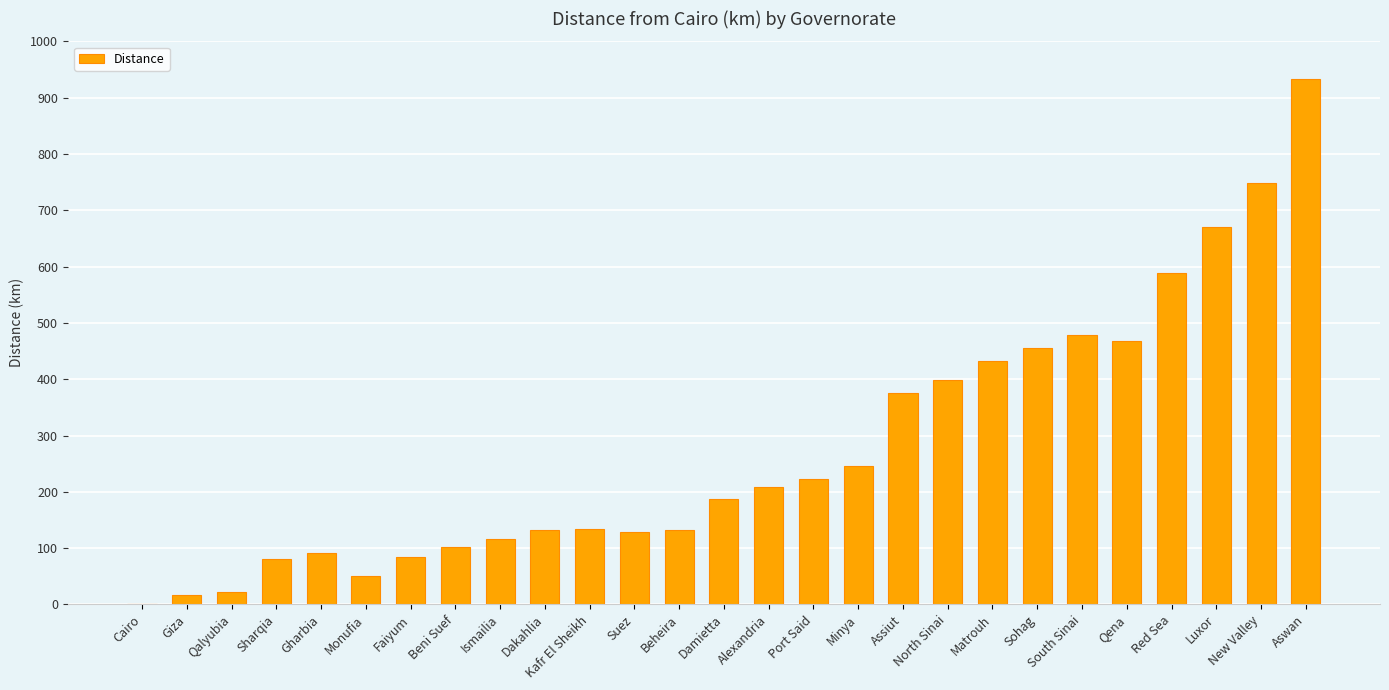

Does the chart contain stacked bars?

No